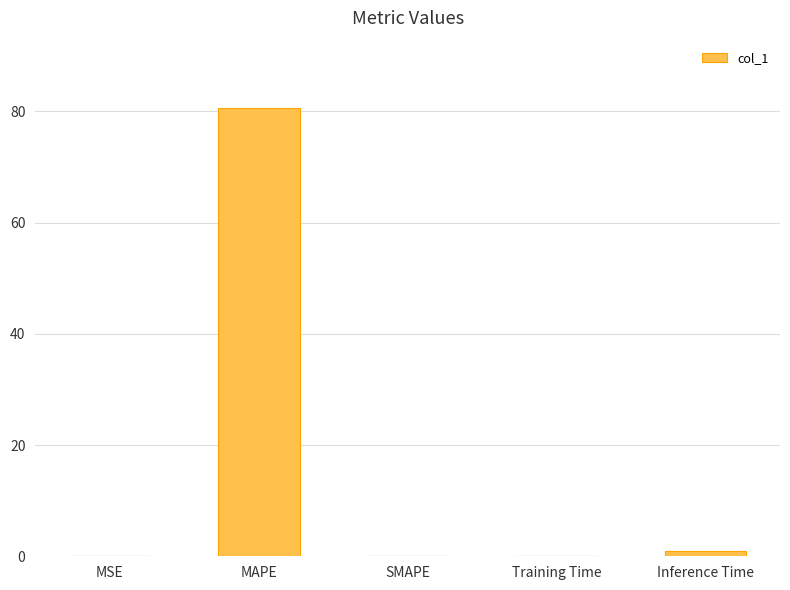

Where is the data nearest to the value 40?

Inference Time